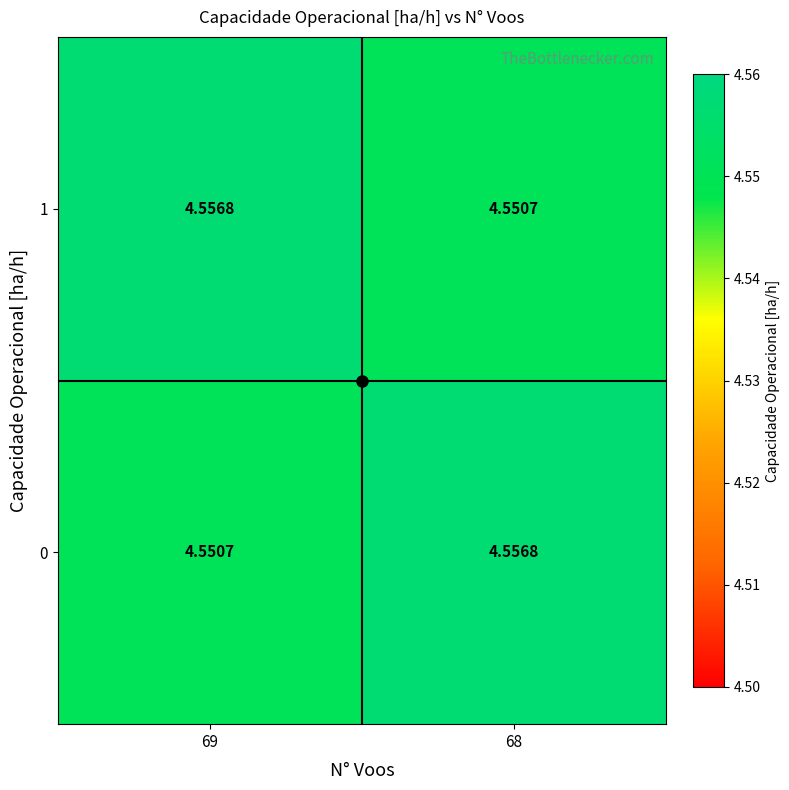

Is the value of 0 at 69 greater than the value of 1 at 69?

No